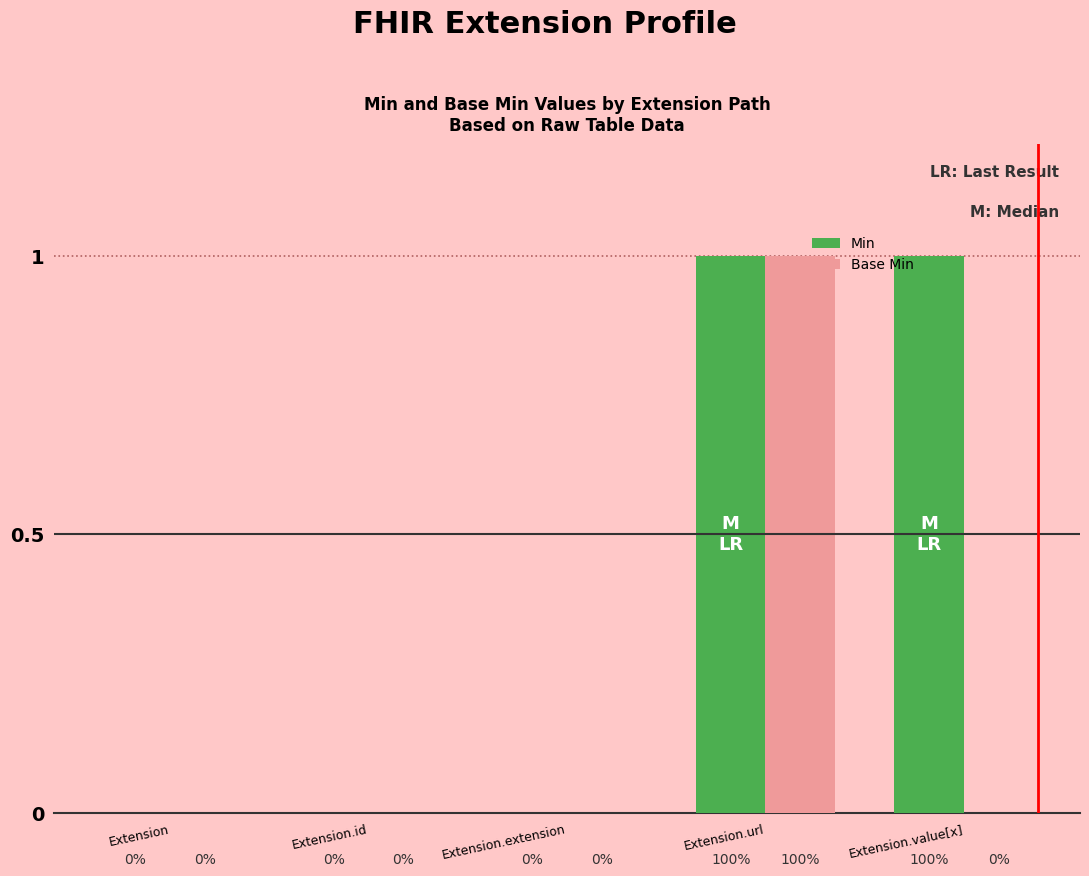

What are all the series names shown in the legend?

Min, Base Min